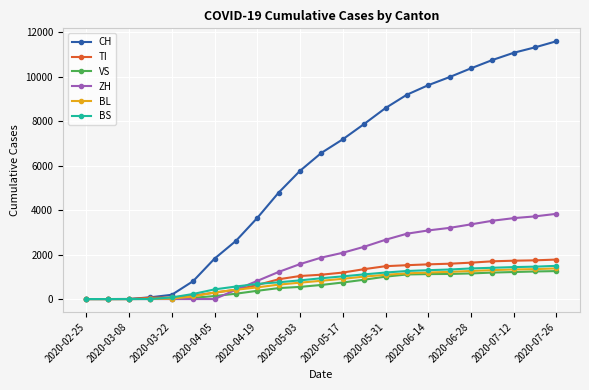

What are all the series names shown in the legend?

CH, TI, VS, ZH, BL, BS